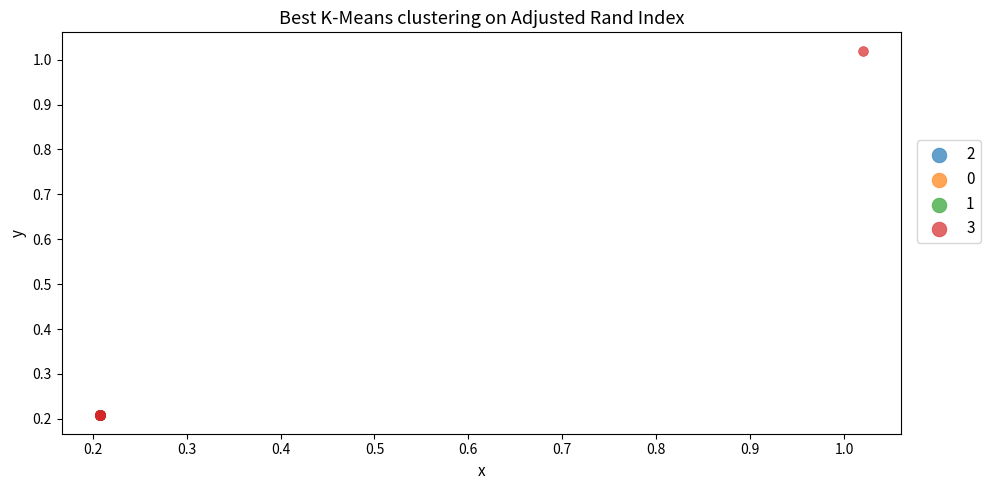

Which series has the widest spread of Y values?

3